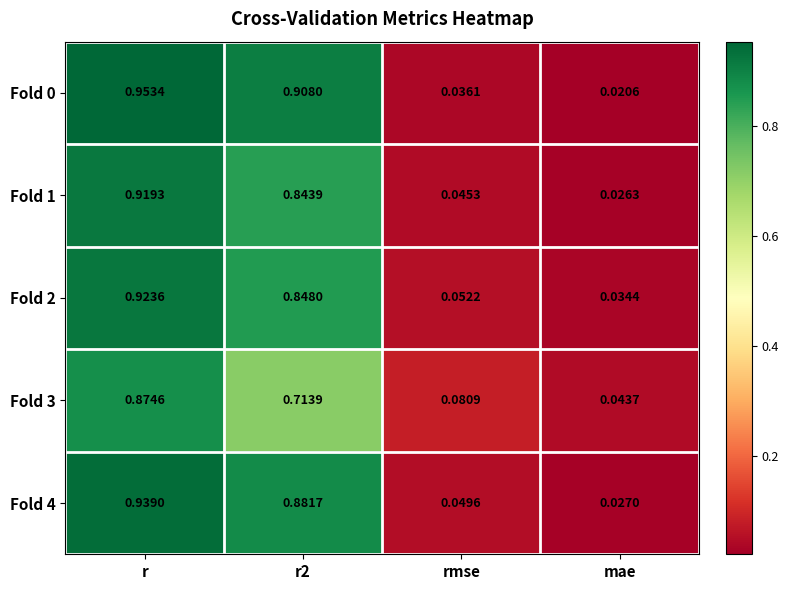

At which category is the sum across all series the highest?

r